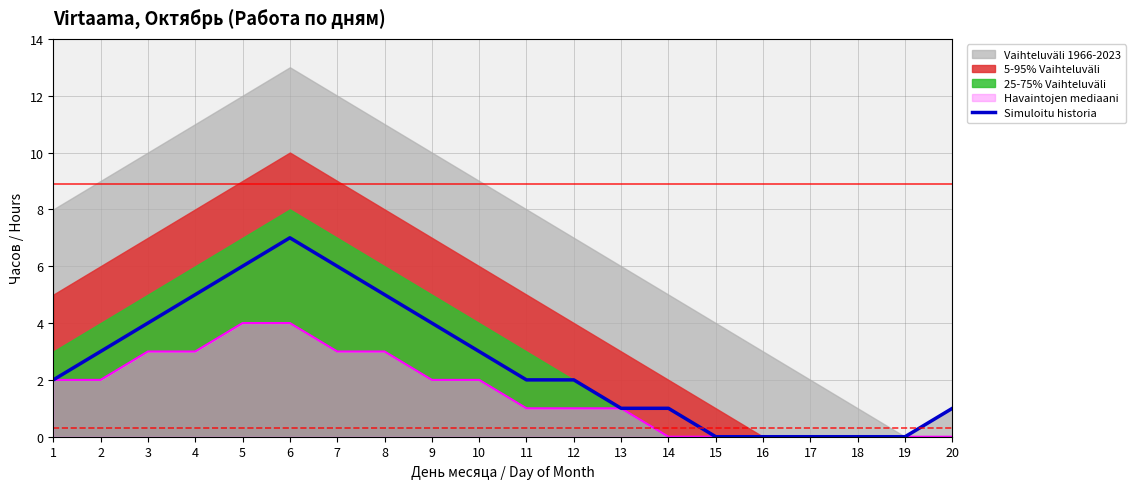

Reading left to right, transcribe all the data shown in this chart.

2	3	4	5	6	7	6	5	4	3	2	2	1	1	0	0	0	0	0	1